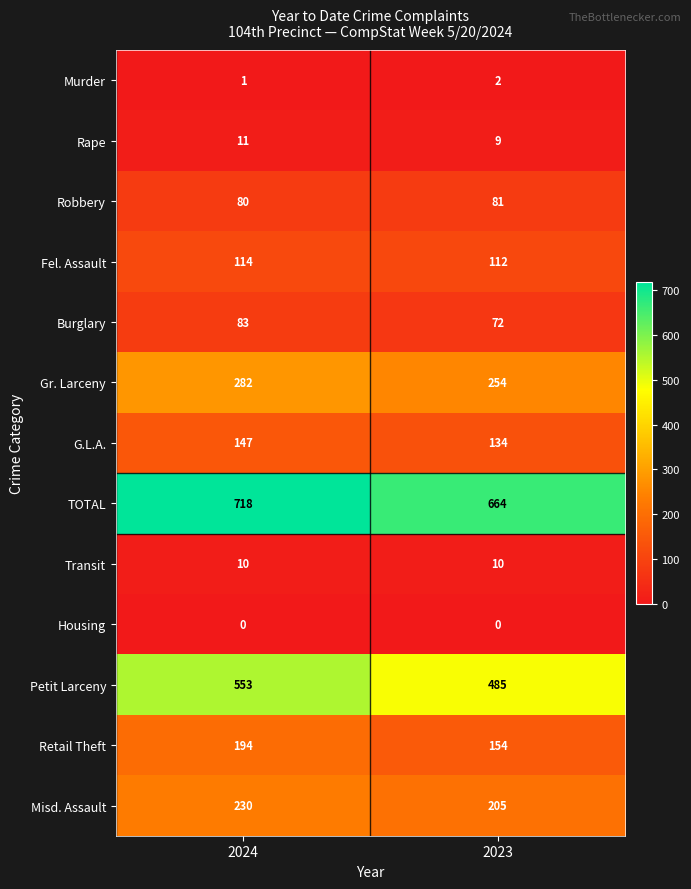

Reading right to left, list all the values displayed in this chart.

Murder: 2	1
Rape: 9	11
Robbery: 81	80
Fel. Assault: 112	114
Burglary: 72	83
Gr. Larceny: 254	282
G.L.A.: 134	147
TOTAL: 664	718
Transit: 10	10
Housing: 0	0
Petit Larceny: 485	553
Retail Theft: 154	194
Misd. Assault: 205	230